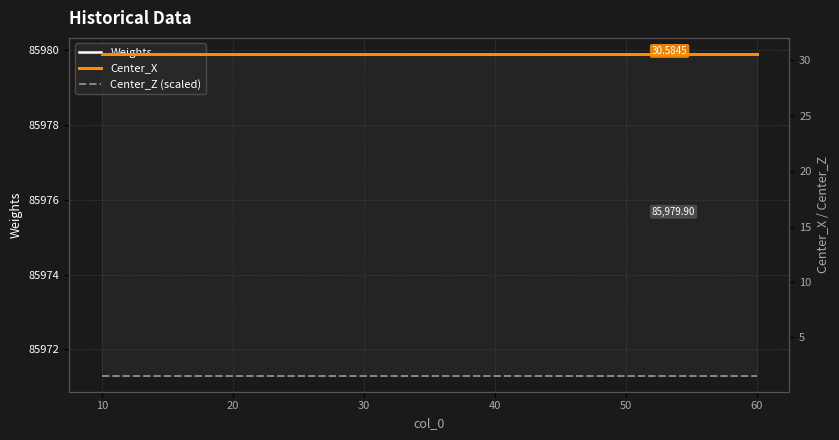

True or false: Weights and Center_Z (scaled) intersect in this chart.

False